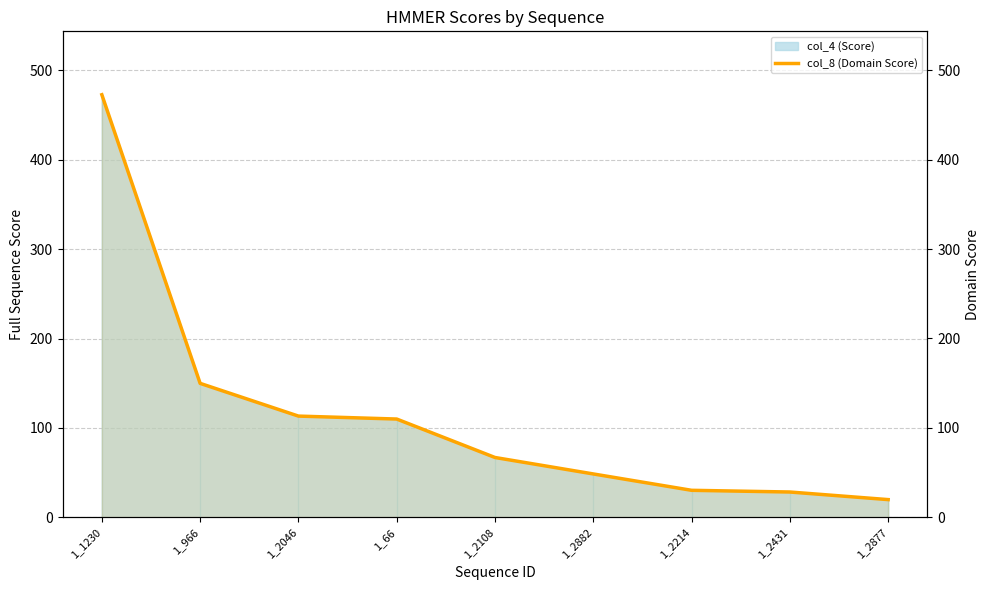

What is the minimum value shown in the chart?

19.8